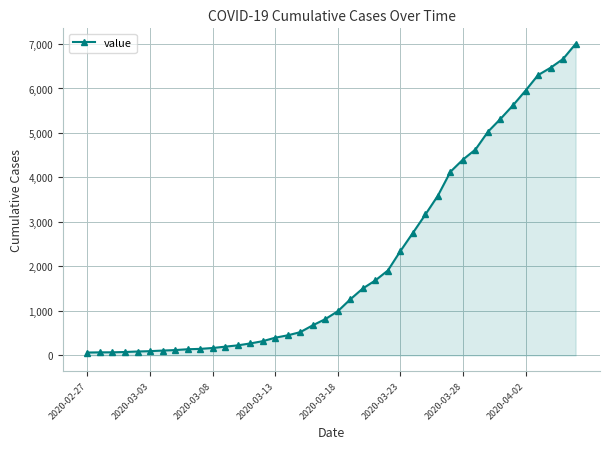

What is the sum of all values?

85719